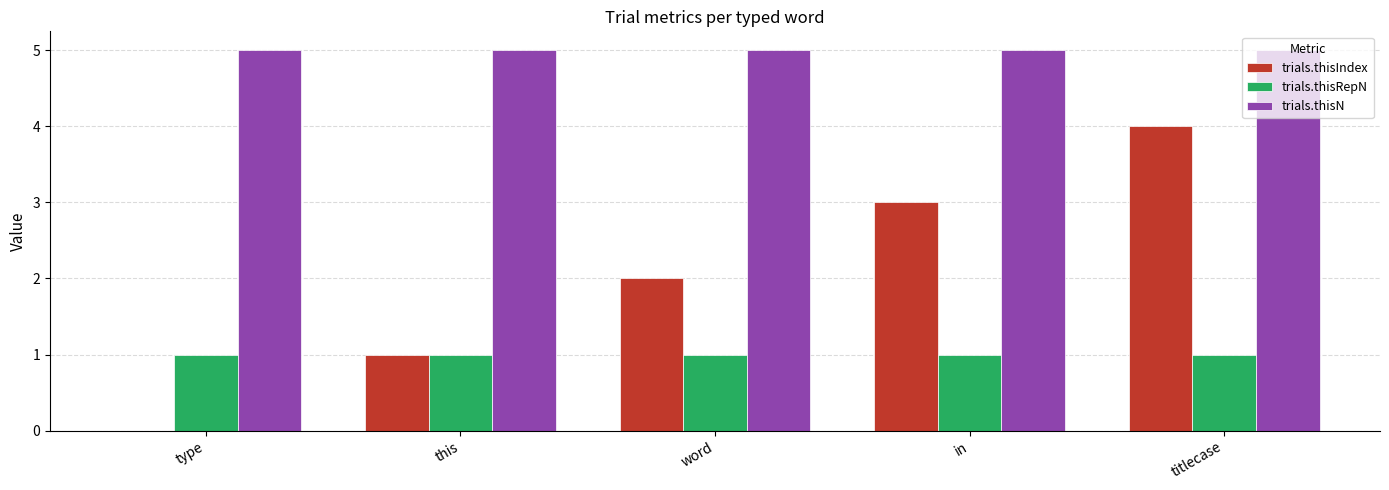

Is it true that trials.thisN equals 5 at titlecase?

True